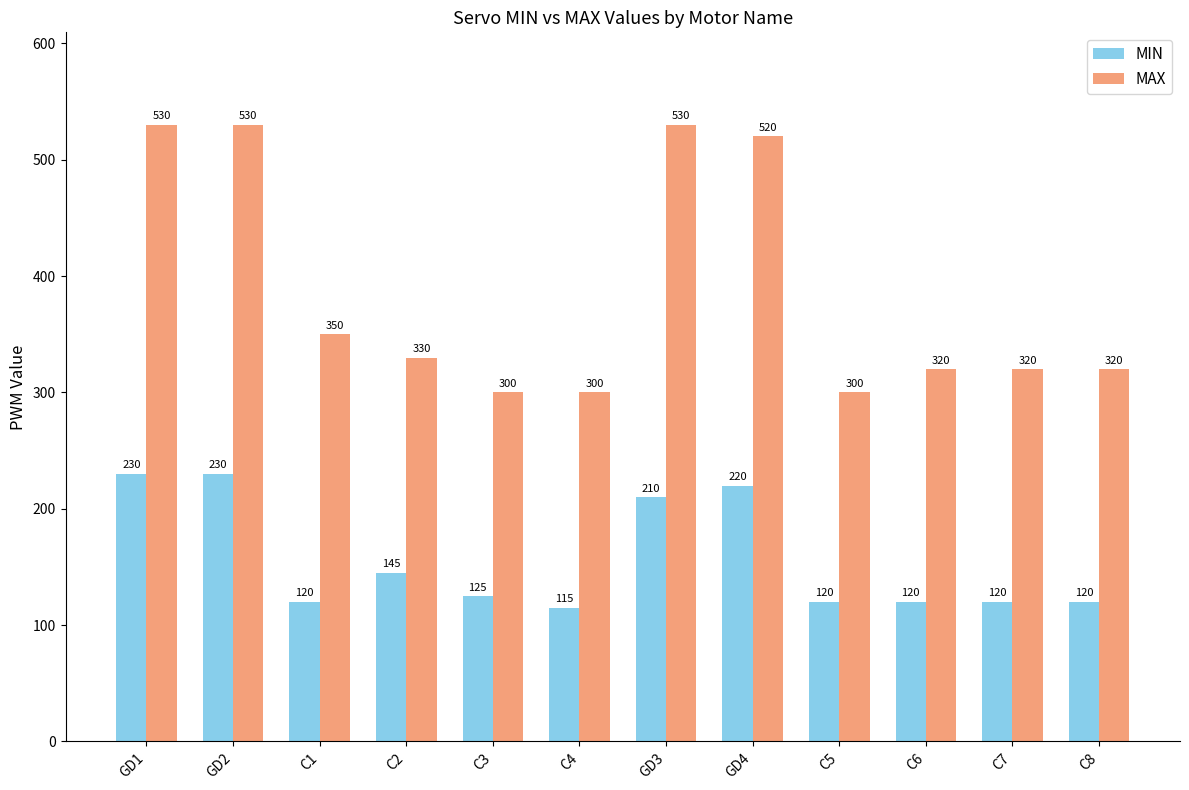

What is the total value across all series at C1?

470